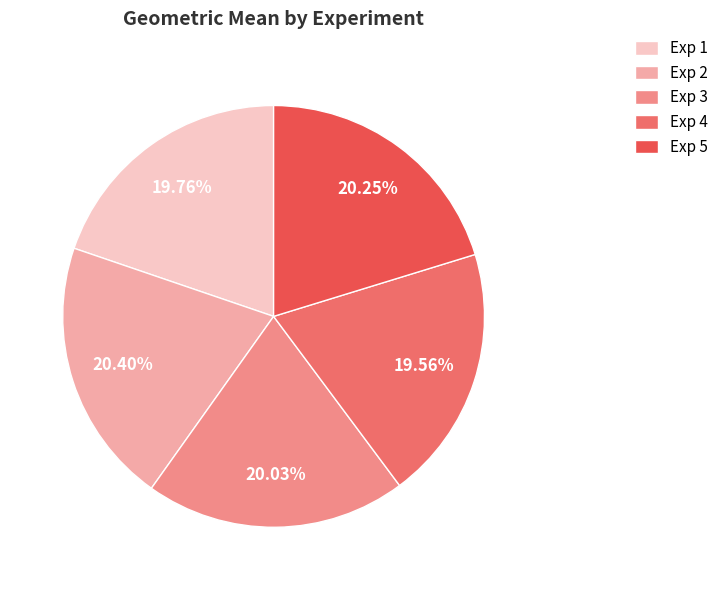

True or false: Exp 2 accounts for 14% of the total.

False